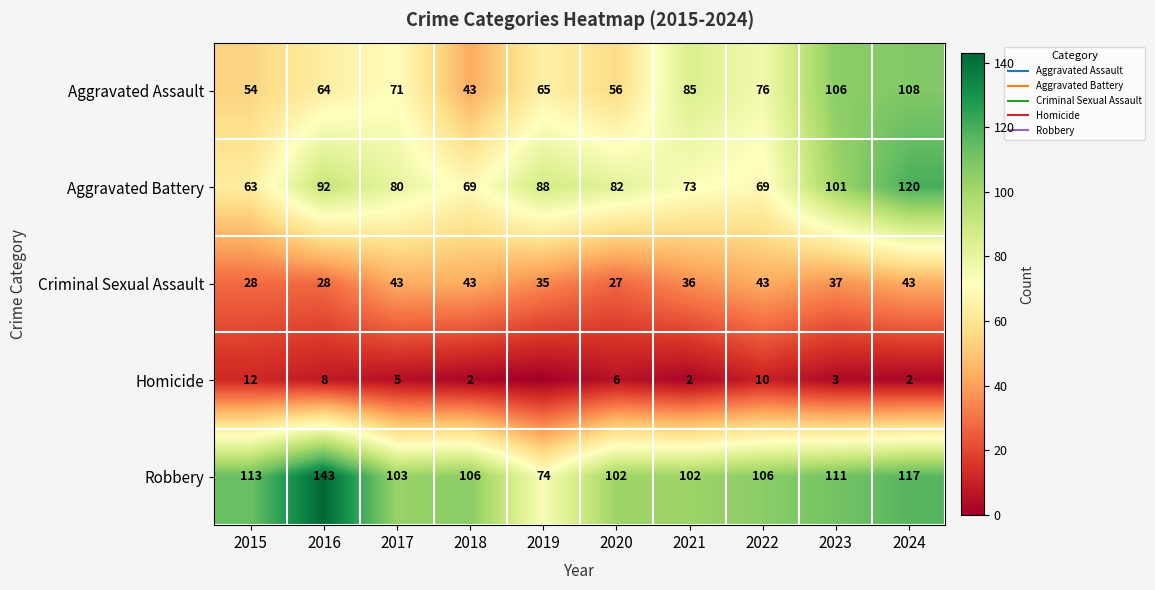

Which series has the largest total across all categories?

Robbery